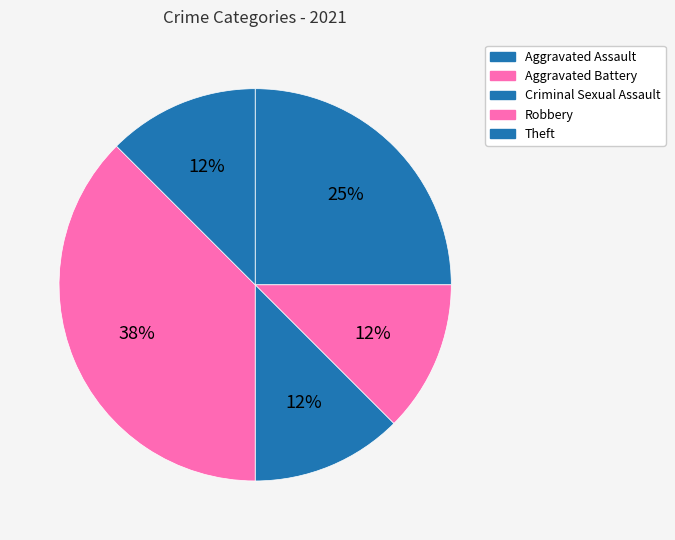

Is there a majority slice in this chart?

No